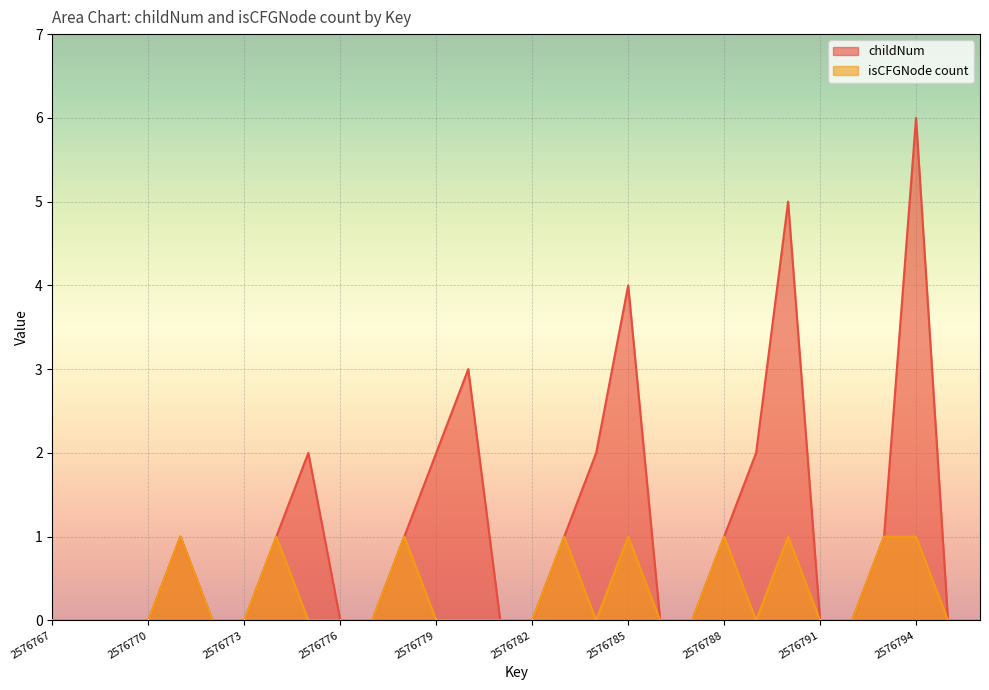

Which category has the lowest value in the isCFGNode_count series?

2576767